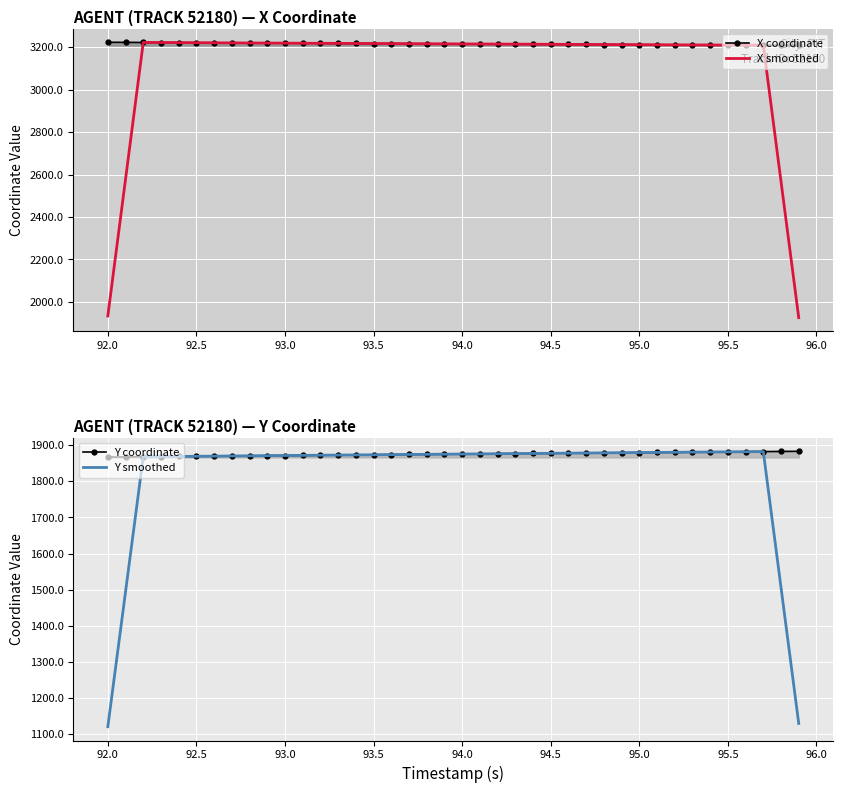

Which series has the largest range (max minus min)?

X smoothed